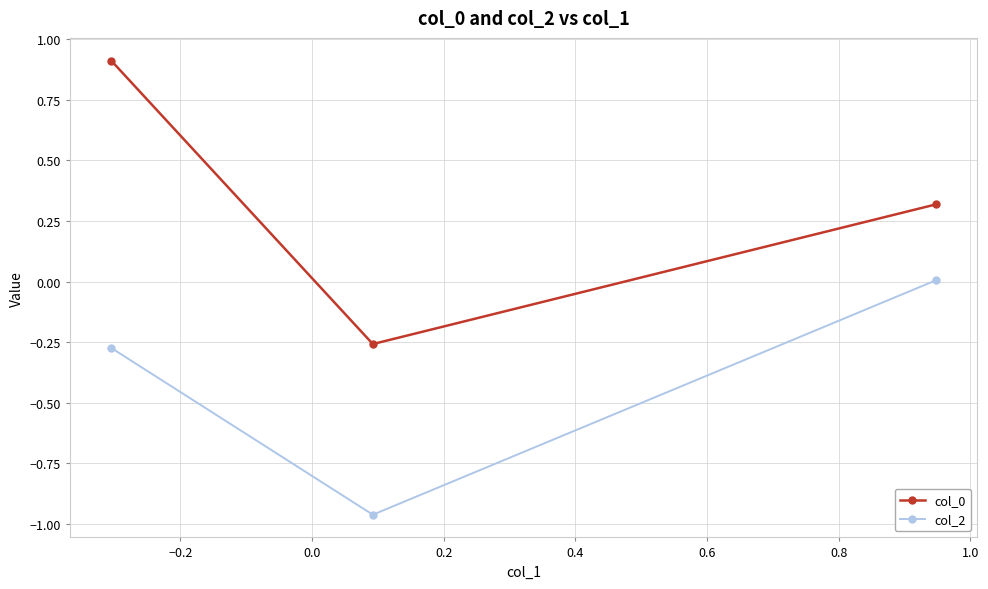

What is the difference between the maximum and minimum values in the col_2 series?

1.0